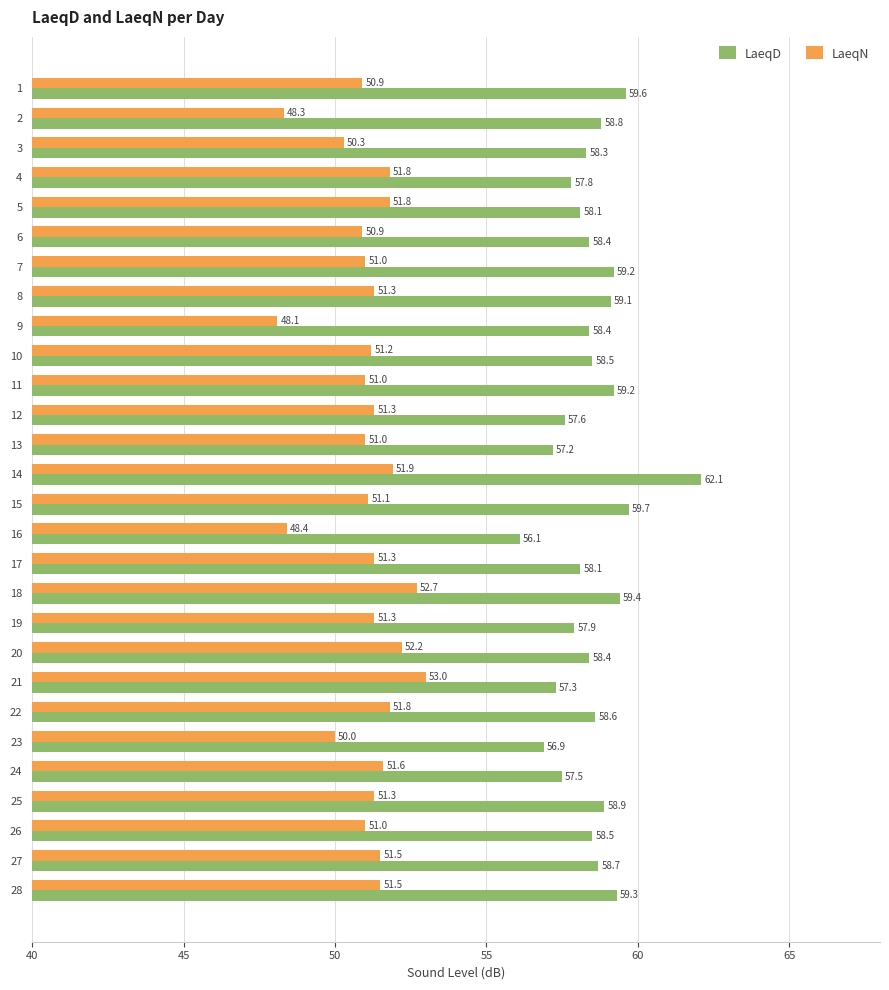

Which series changed the most between 14 and 15?

LaeqD